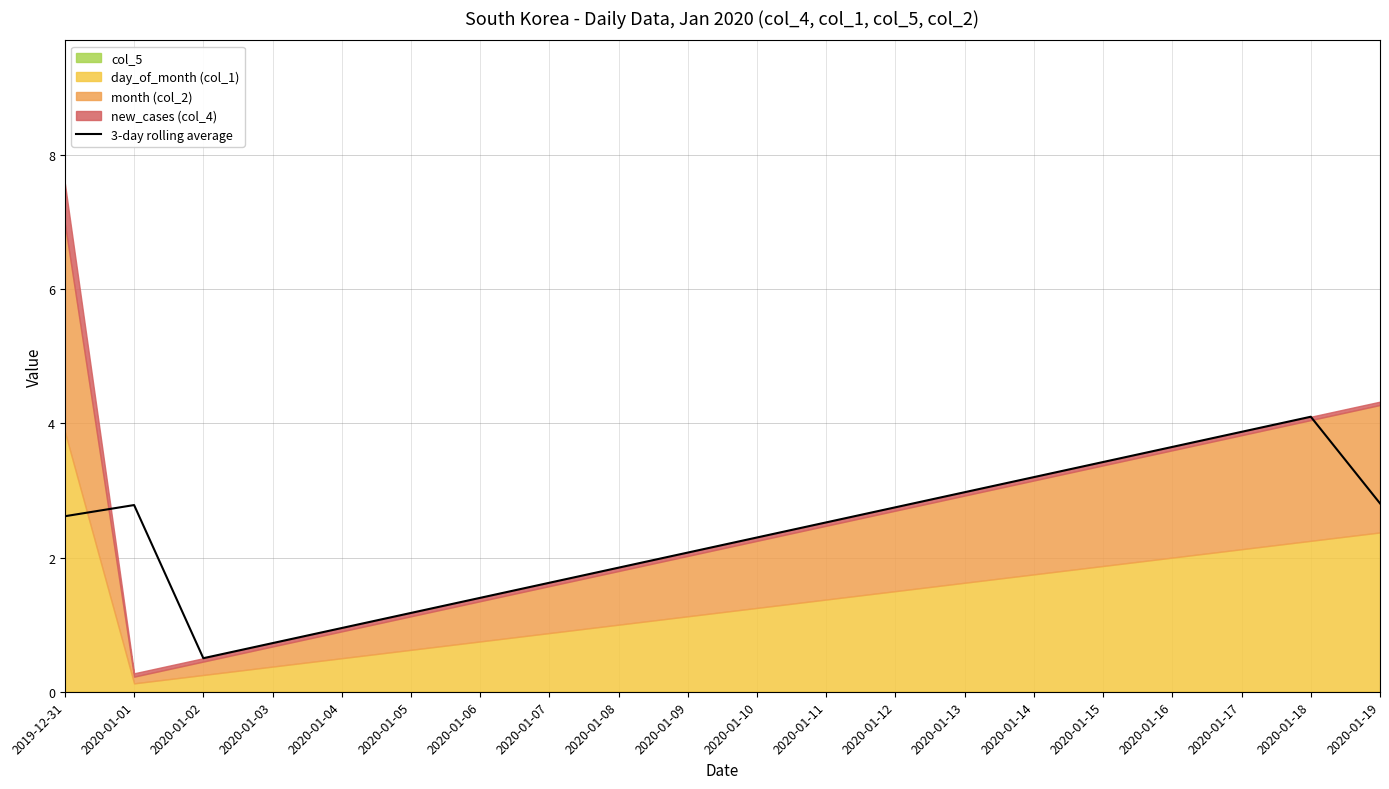

Rank the categories by value from lowest to highest.

2020-01-02, 2020-01-03, 2020-01-04, 2020-01-05, 2020-01-06, 2020-01-07, 2020-01-08, 2020-01-09, 2020-01-10, 2020-01-11, 2019-12-31, 2020-01-12, 2020-01-01, 2020-01-19, 2020-01-13, 2020-01-14, 2020-01-15, 2020-01-16, 2020-01-17, 2020-01-18